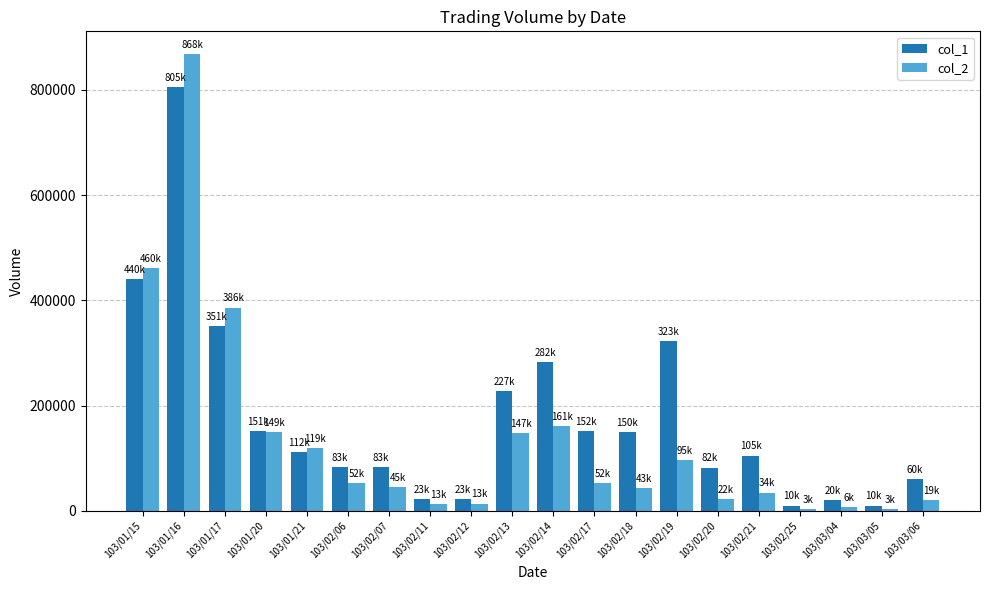

Count the number of data series in this chart.

2